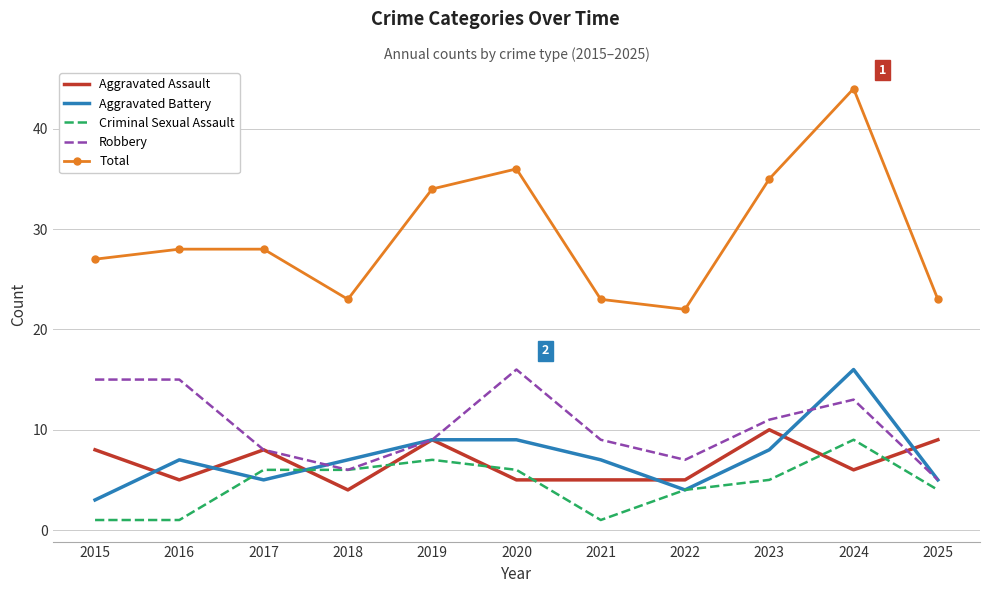

At which category is the sum across all series the highest?

2024